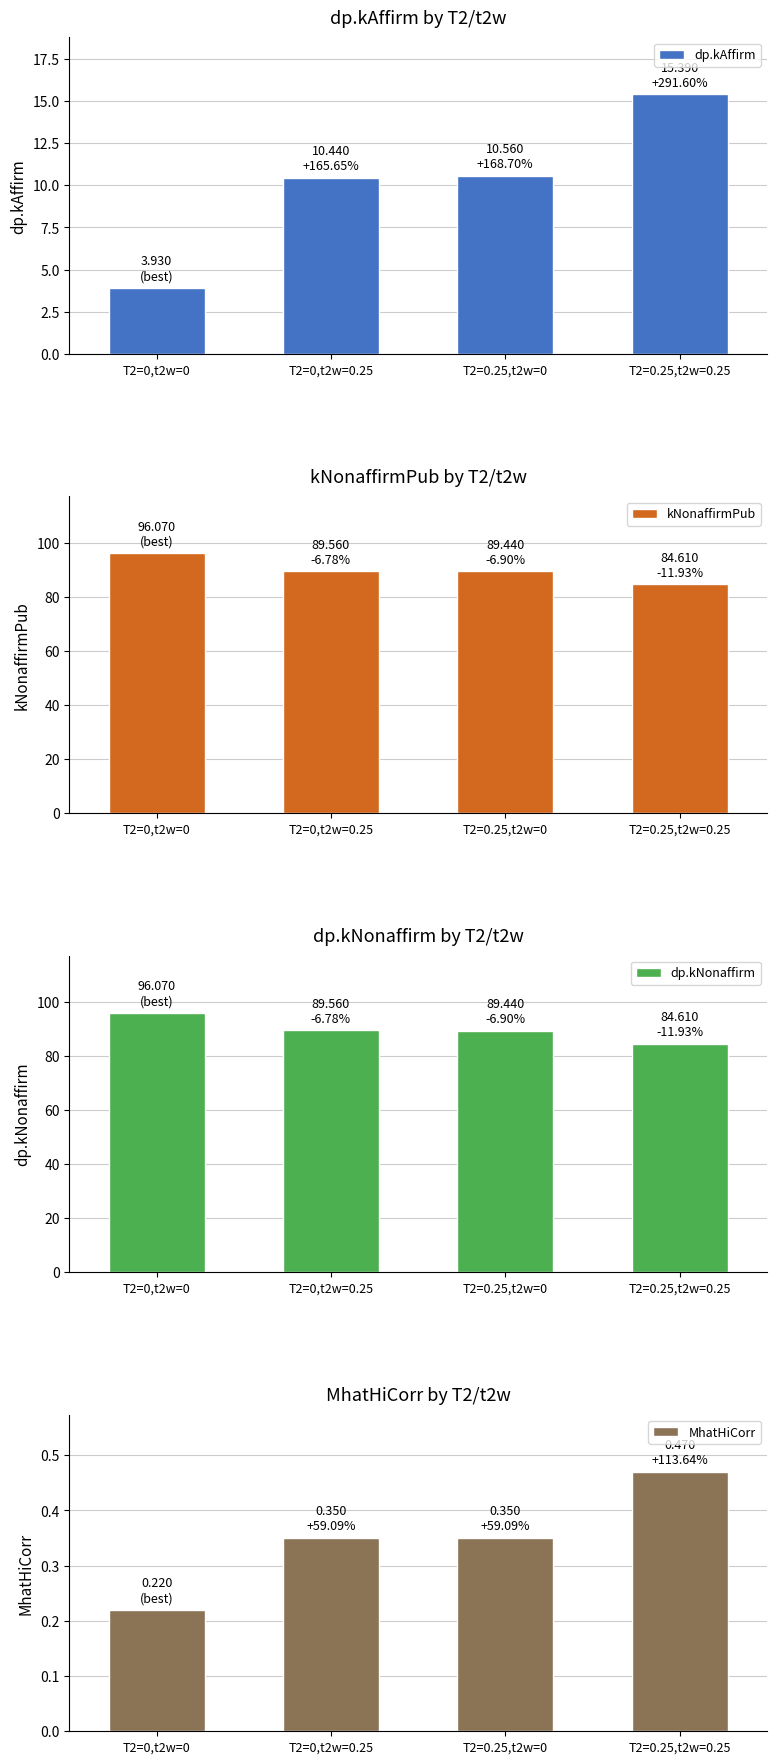

What is the difference between the maximum and minimum values in the MhatHiCorr series?

0.2